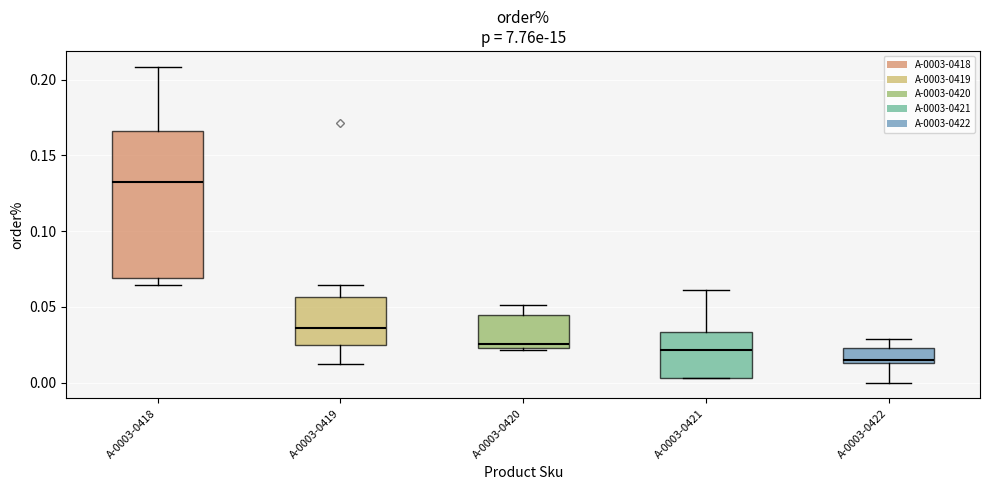

Reading left to right, transcribe this box plot: for each box, give where its median line is, the range the box spans, and where its two whiskers end, as read against the y-axis. The values are not printed on the chart, so give them approximately, as read against the axis.

A-0003-0418: median 0.130, box 0.070 to 0.165, whiskers 0.065 to 0.210
A-0003-0419: median 0.035, box 0.025 to 0.055, whiskers 0.010 to 0.065
A-0003-0420: median 0.025 (just above the box's lower edge), box 0.025 to 0.045, whiskers 0.020 to 0.050
A-0003-0421: median 0.020, box 0.005 to 0.035, whiskers 0.005 to 0.060
A-0003-0422: median 0.015 (just above the box's lower edge), box 0.015 to 0.025, whiskers 0.000 to 0.030